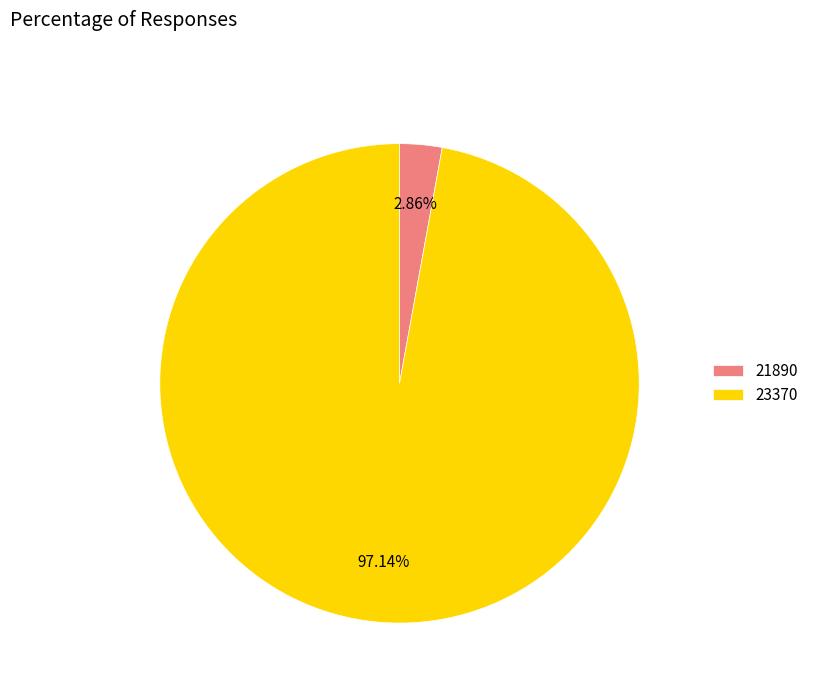

How much of the chart is everything except 21890?

97.1%